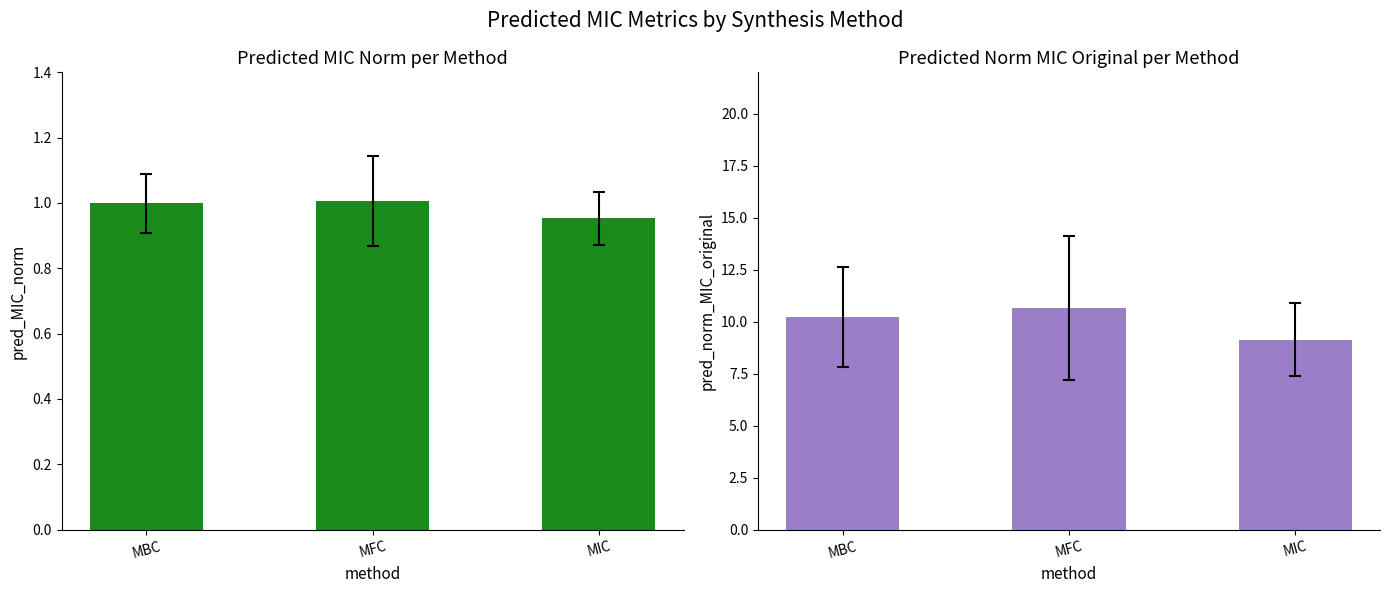

Where is pred_MIC_norm nearest to the value 0?

MIC